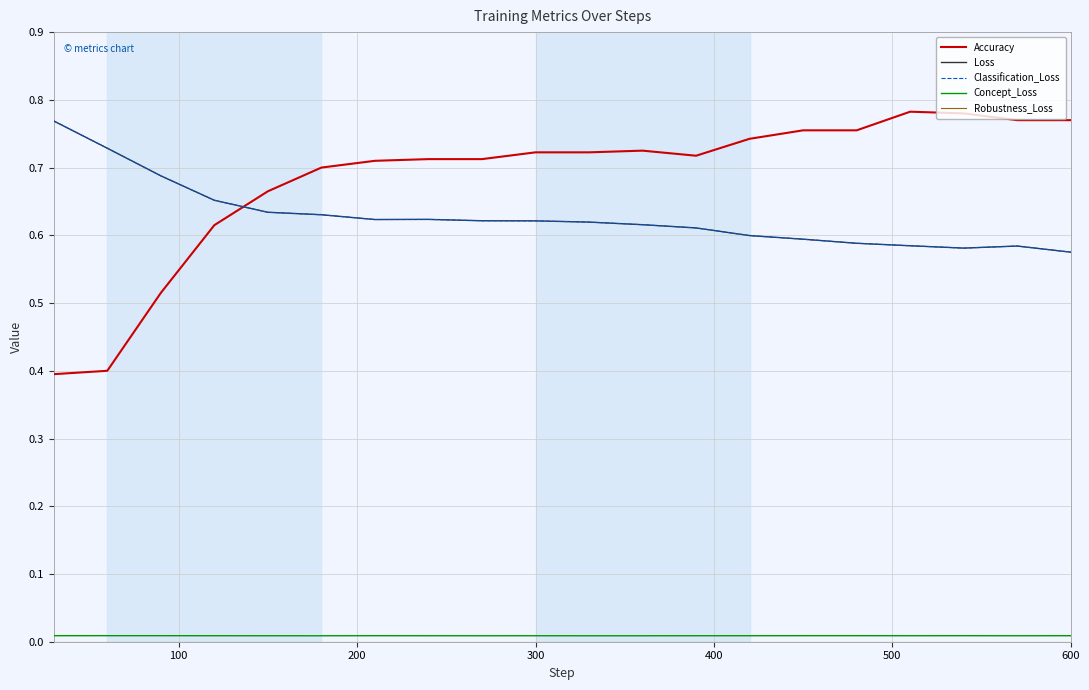

What is the value of the Accuracy point at the 17th from the left?

0.8